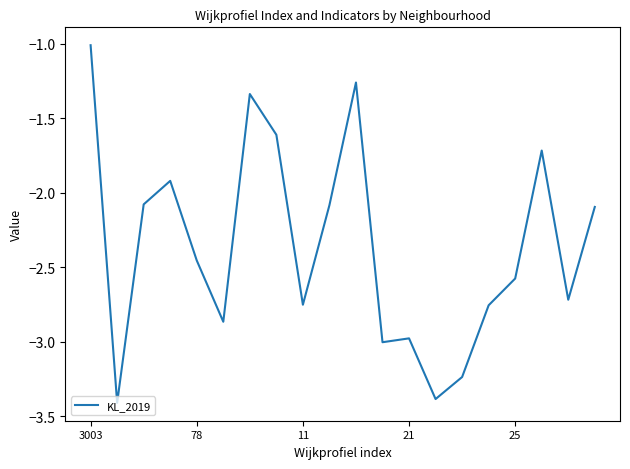

How many values are below -2?

14